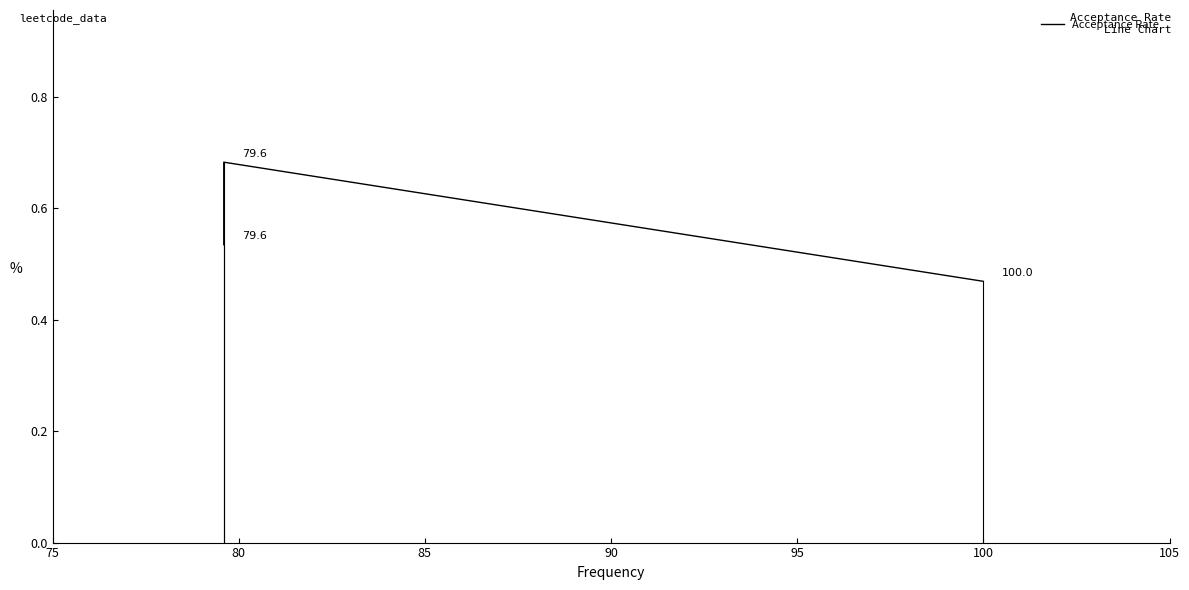

Reading right to left, transcribe all the data shown in this chart.

0.5	0.7	0.5